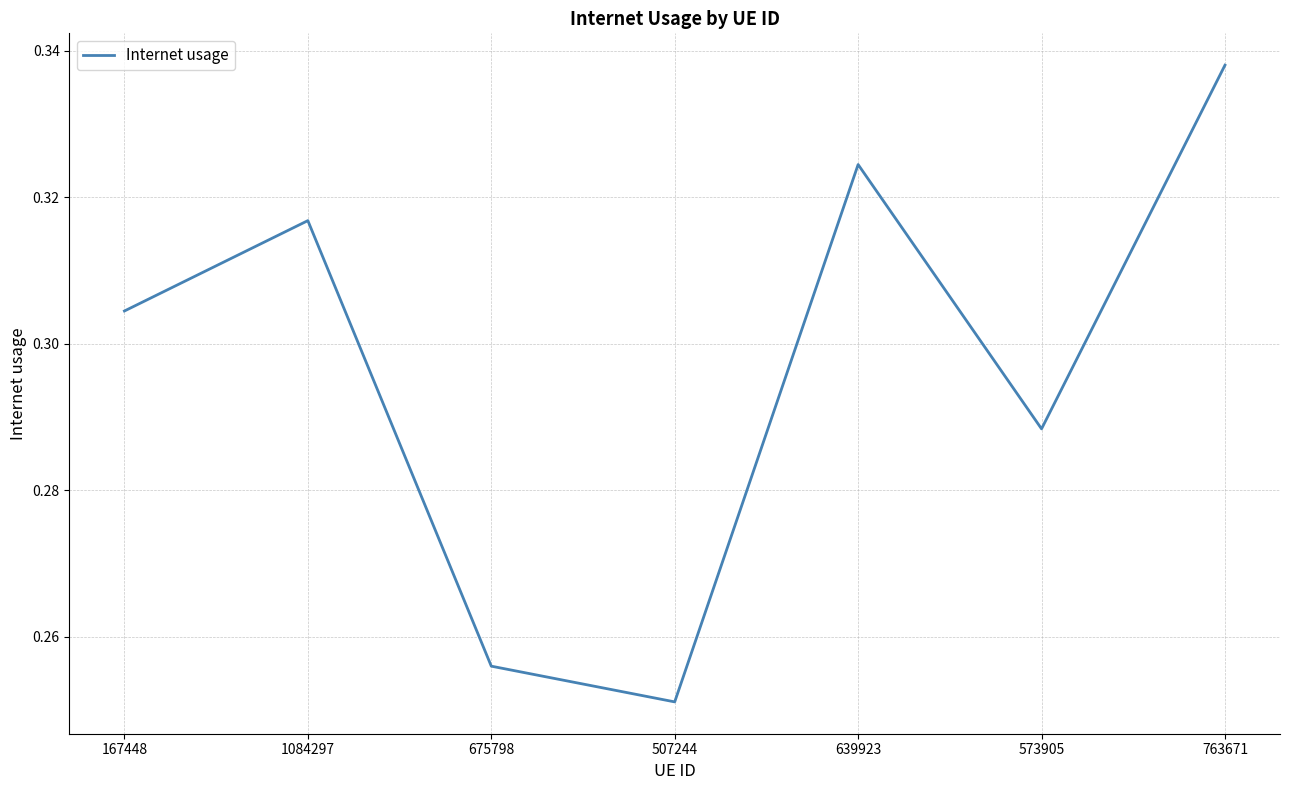

What position from the left is 573905?

6